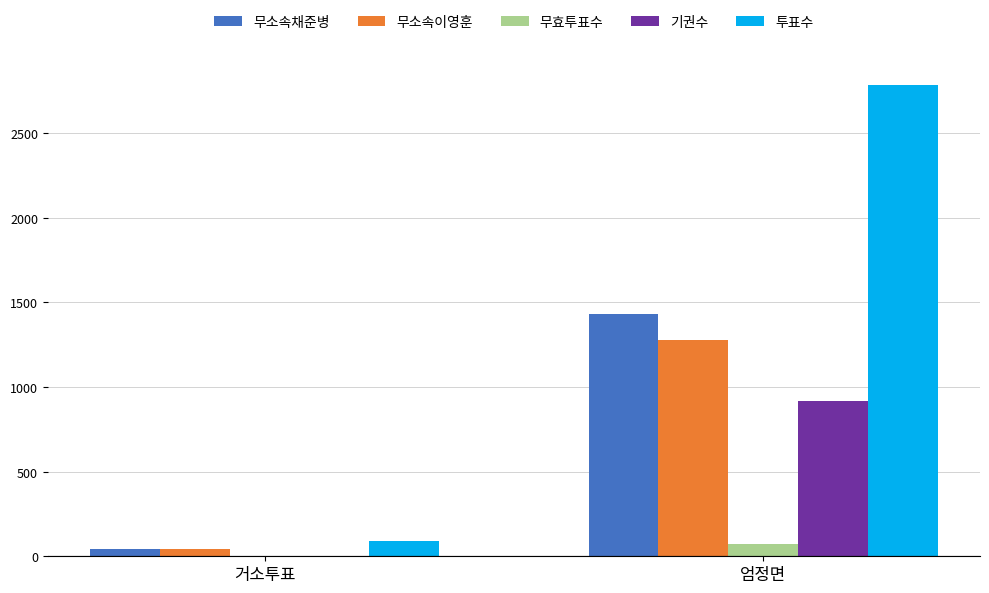

Which series has the largest total across all categories?

투표수